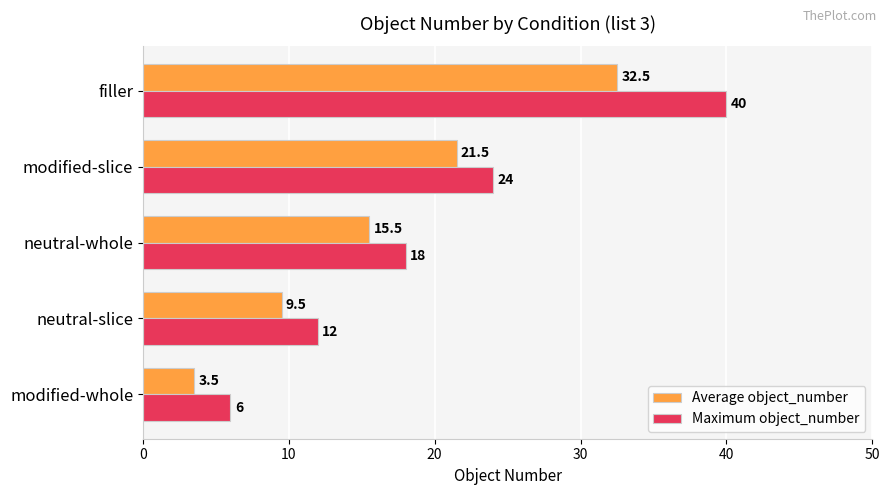

Count the Maximum object_number values in the range 12 to 24.

3